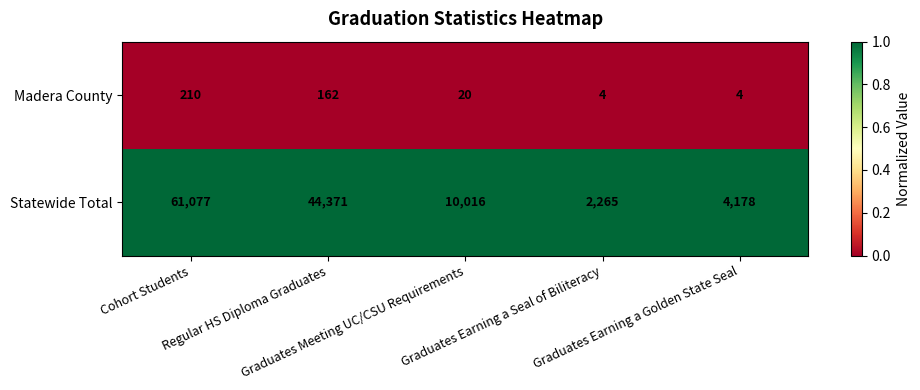

Which series has the largest total across all categories?

Statewide Total